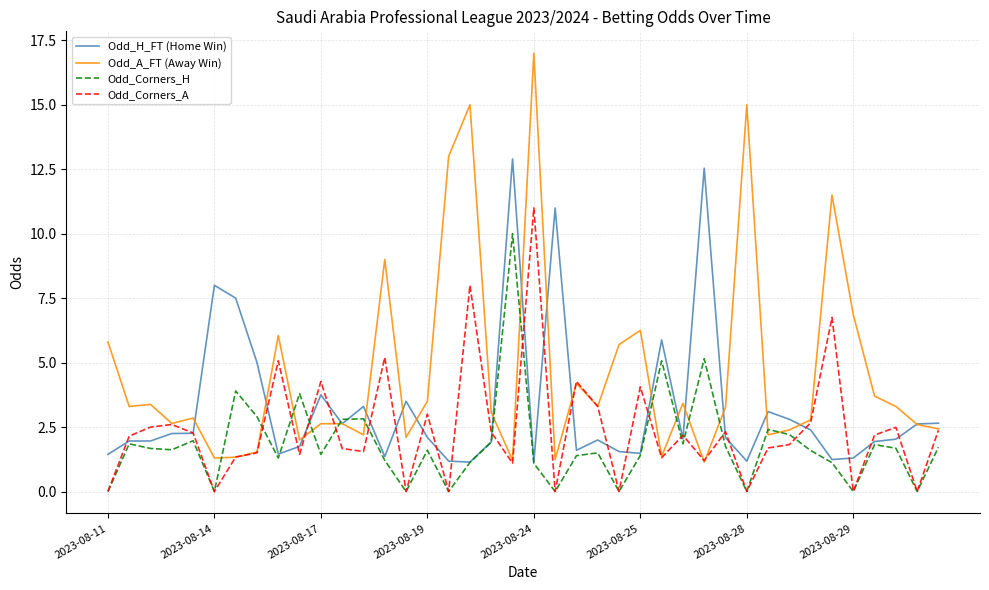

Which series has the largest total across all categories?

Odd_A_FT (Away Win)